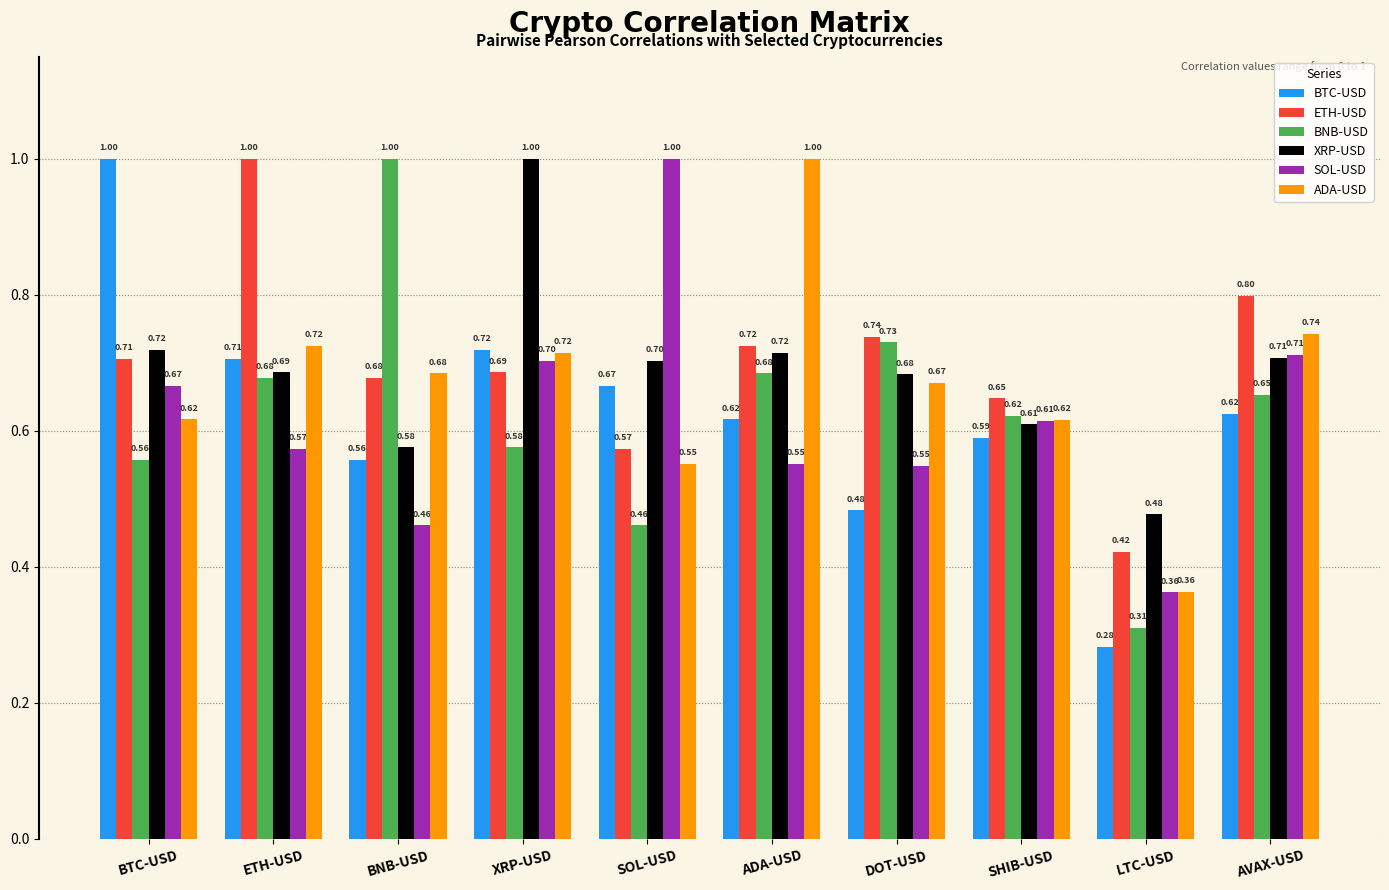

How many bars are there in total?

60